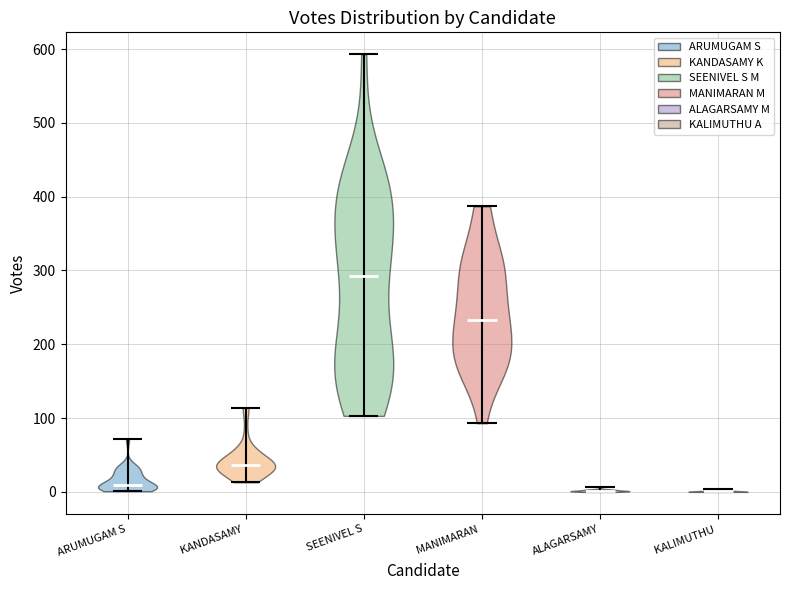

Reading left to right, read every violin against the y-axis: where its median line is, and the lowest and highest points it reaches. The values are not printed on the chart, so give them approximately, as read against the axis.

ARUMUGAM S: median line 10, lowest point 0, highest point 70
KANDASAMY: median line 40, lowest point 10, highest point 110
SEENIVEL S: median line 290, lowest point 100, highest point 590
MANIMARAN: median line 230, lowest point 90, highest point 390
ALAGARSAMY: median line 0, lowest point 0, highest point 10
KALIMUTHU: median line 0, lowest point 0, highest point 0